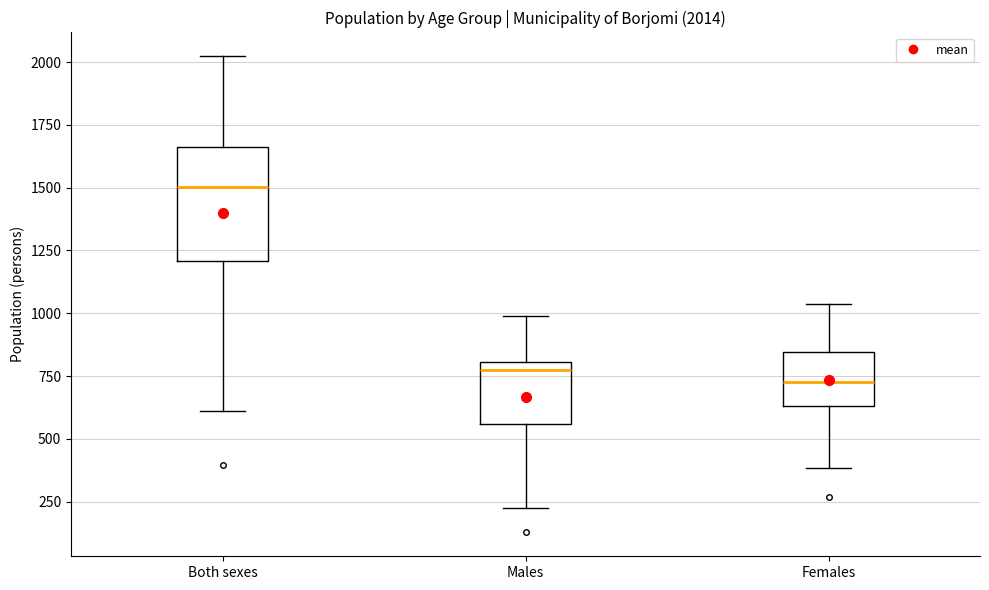

Comparing the boxes themselves (not the whiskers), which one is the tallest?

Both sexes